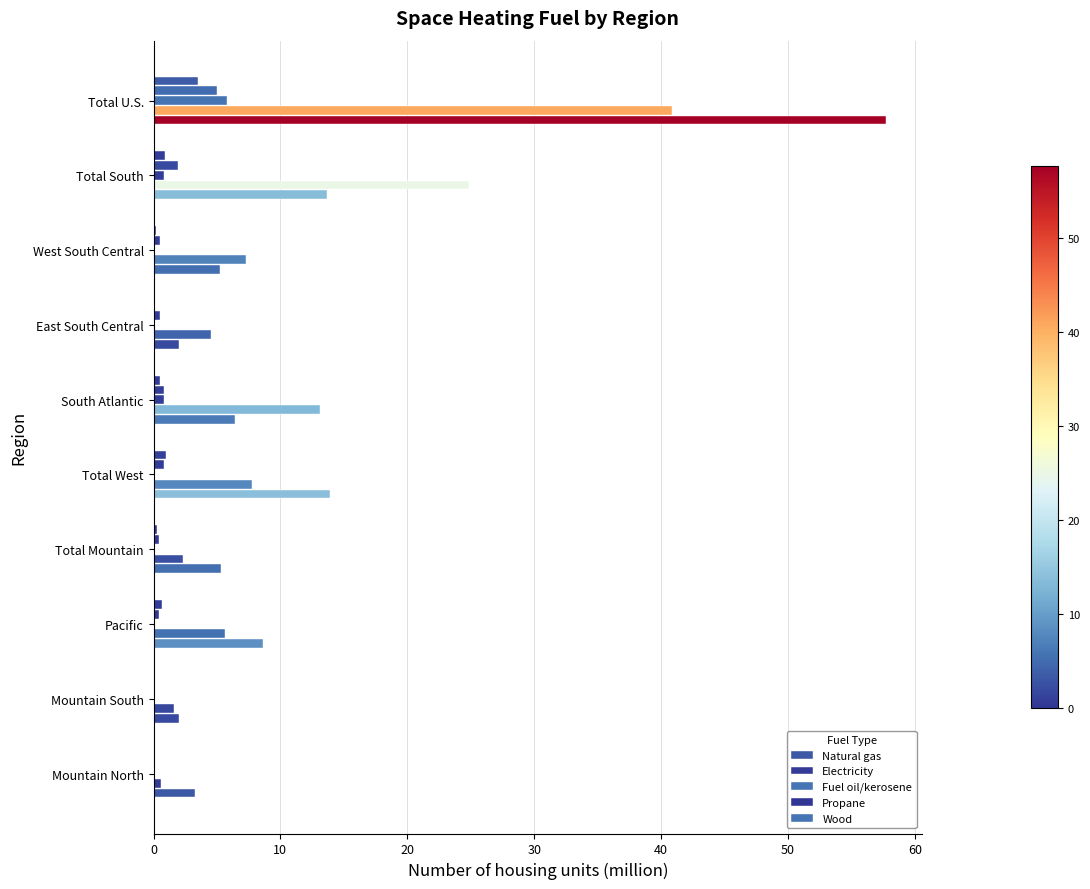

How many data points in Electricity are above 7?

5